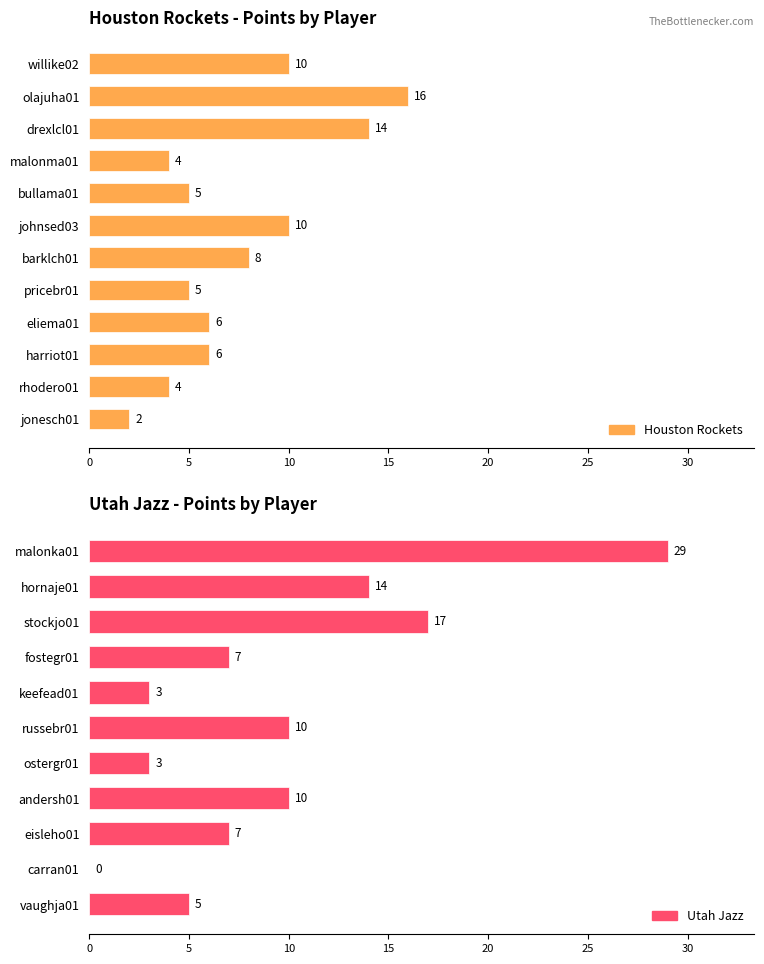

At which category does the chart reach its minimum across all series?

jonesch01